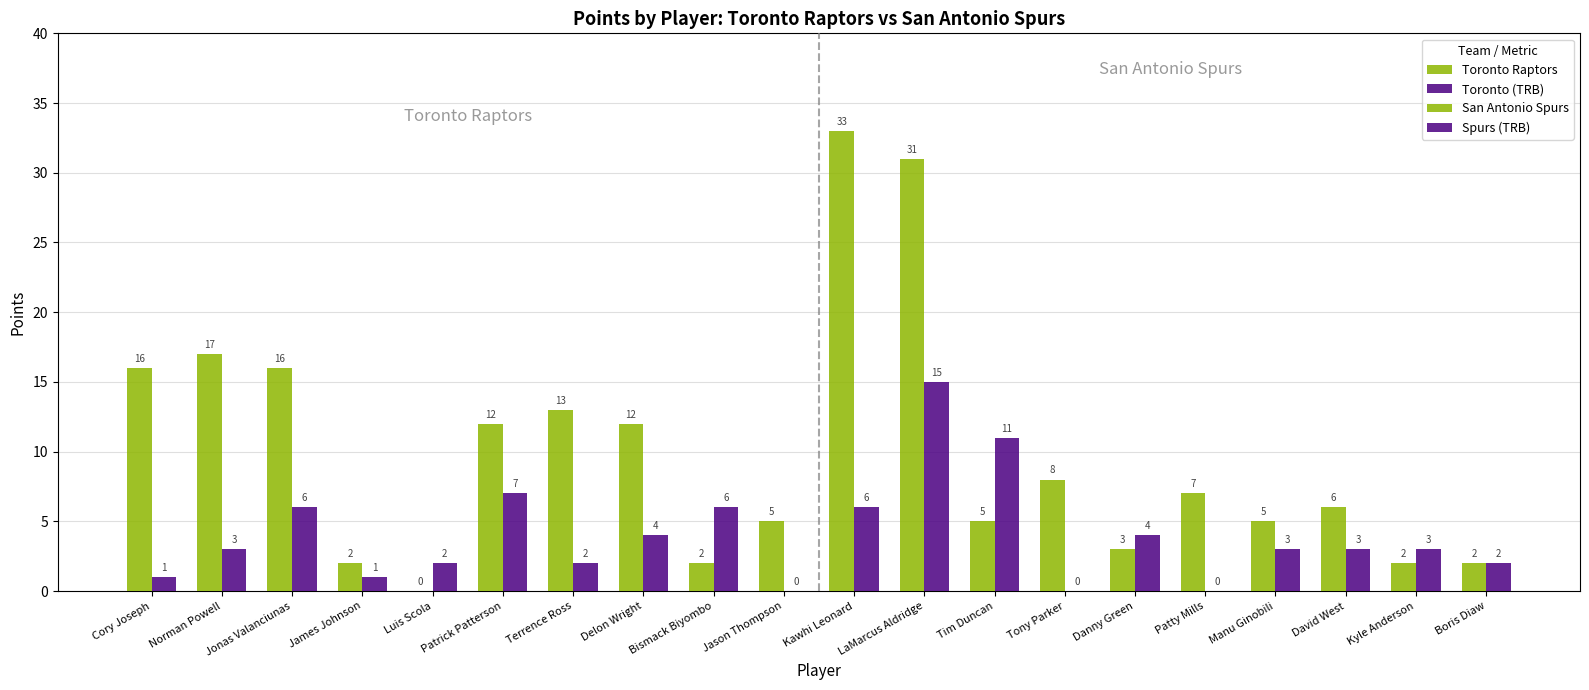

True or false: Toronto Raptors has a value of 3 at James Johnson.

False